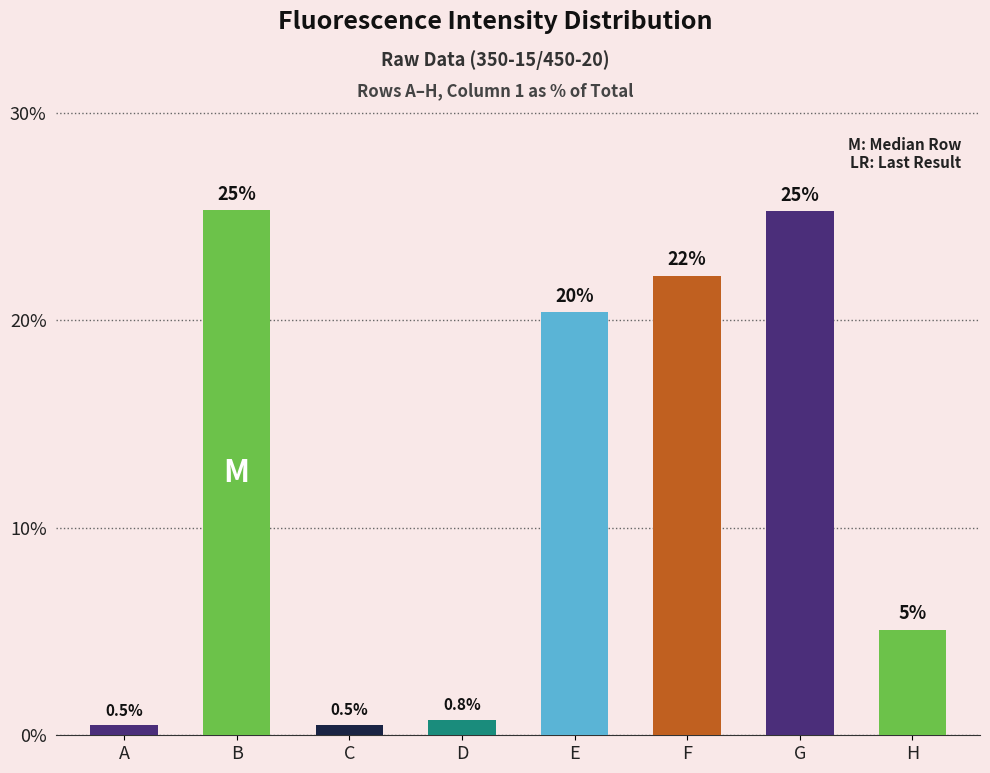

How many bars are there in total?

8